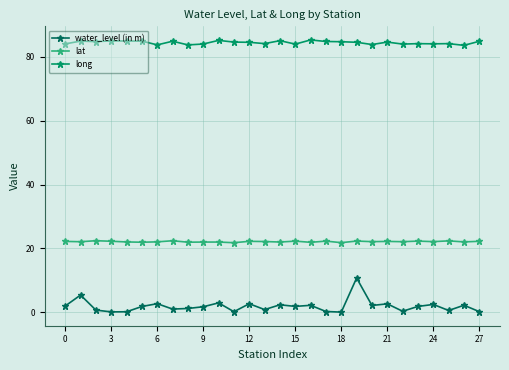

Which series has the widest spread of values?

water_level (in m)